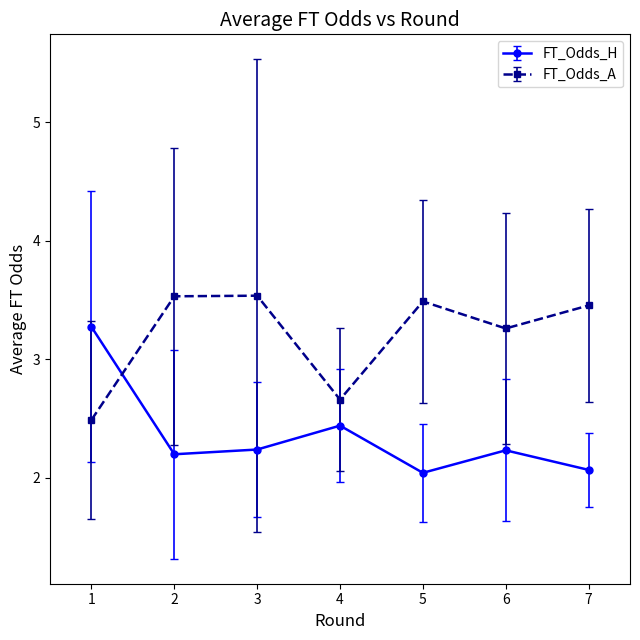

Rank the series by their maximum value, from lowest to highest.

FT_Odds_H, FT_Odds_A